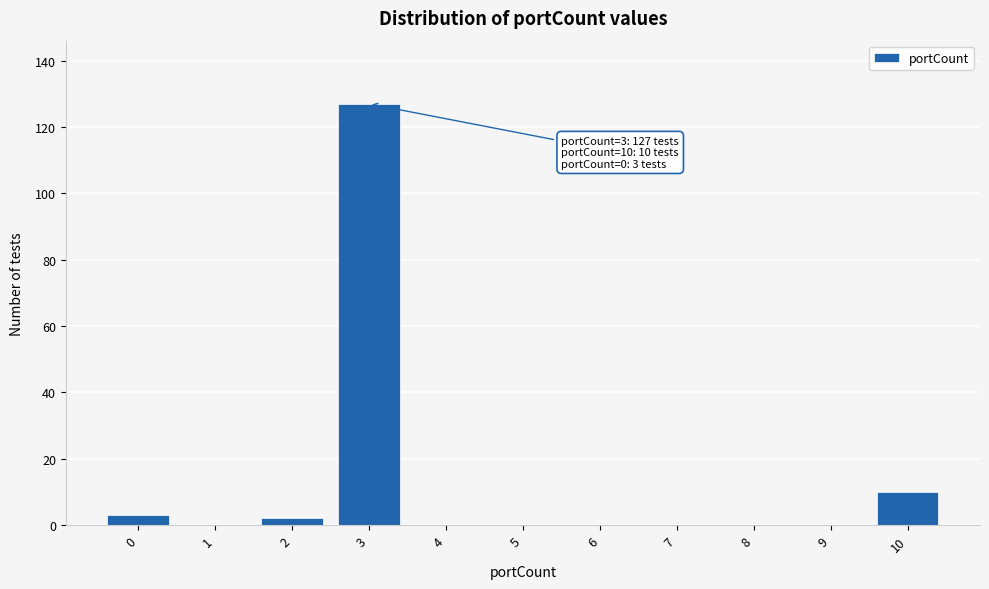

Reading left to right, what are all the values shown in this chart?

0=3	1=0	2=2	3=127	4=0	5=0	6=0	7=0	8=0	9=0	10=10